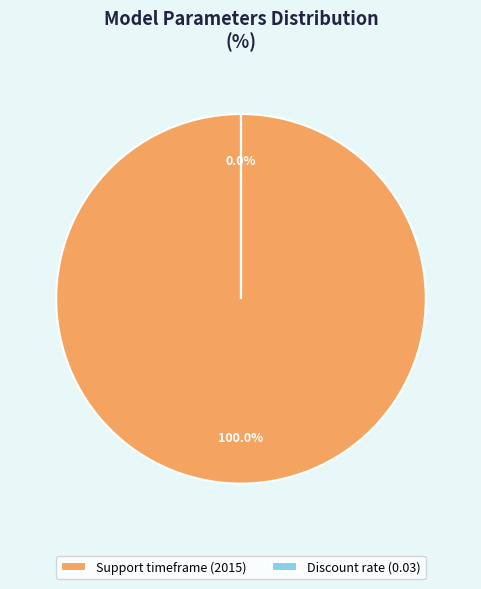

Do Discount rate and Support timeframe together represent more than half of the pie?

Yes